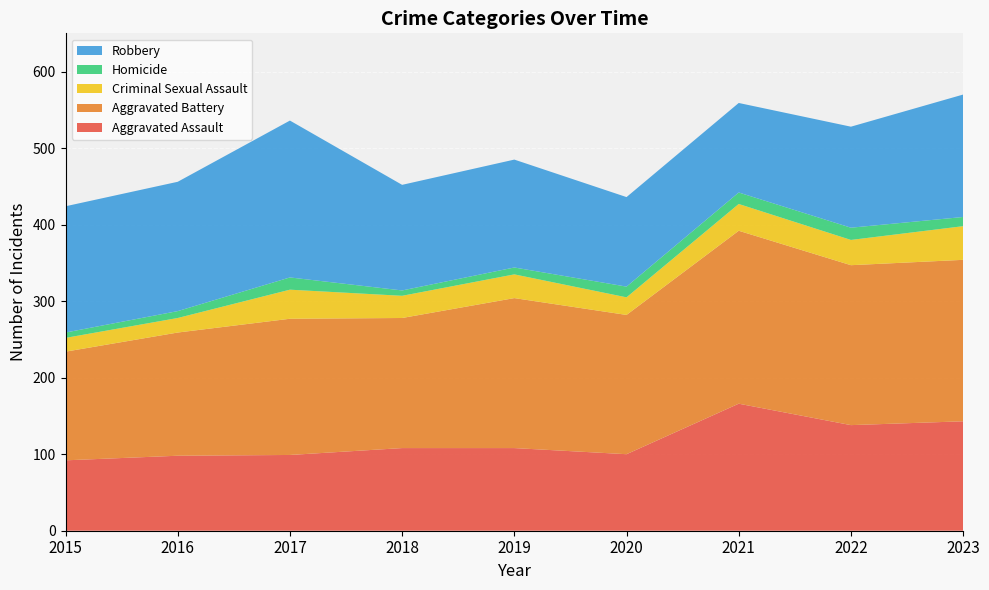

Reading left to right, transcribe all the data shown in this chart.

Aggravated Assault: 2015=92	2016=98	2017=99	2018=108	2019=108	2020=100	2021=166	2022=138	2023=143
Aggravated Battery: 2015=142	2016=161	2017=178	2018=170	2019=196	2020=182	2021=226	2022=209	2023=211
Criminal Sexual Assault: 2015=18	2016=19	2017=38	2018=29	2019=31	2020=23	2021=35	2022=33	2023=44
Homicide: 2015=7	2016=9	2017=16	2018=7	2019=9	2020=14	2021=15	2022=16	2023=12
Robbery: 2015=165	2016=169	2017=205	2018=138	2019=141	2020=117	2021=117	2022=132	2023=160